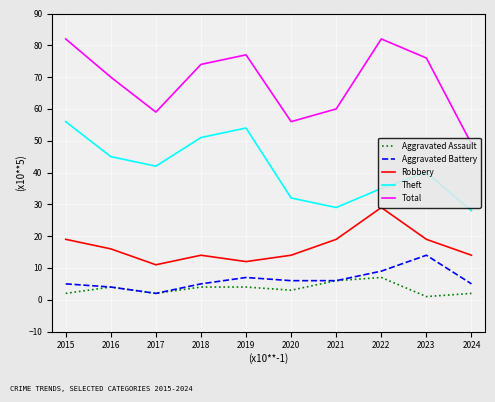

Which series has the largest total across all categories?

Total